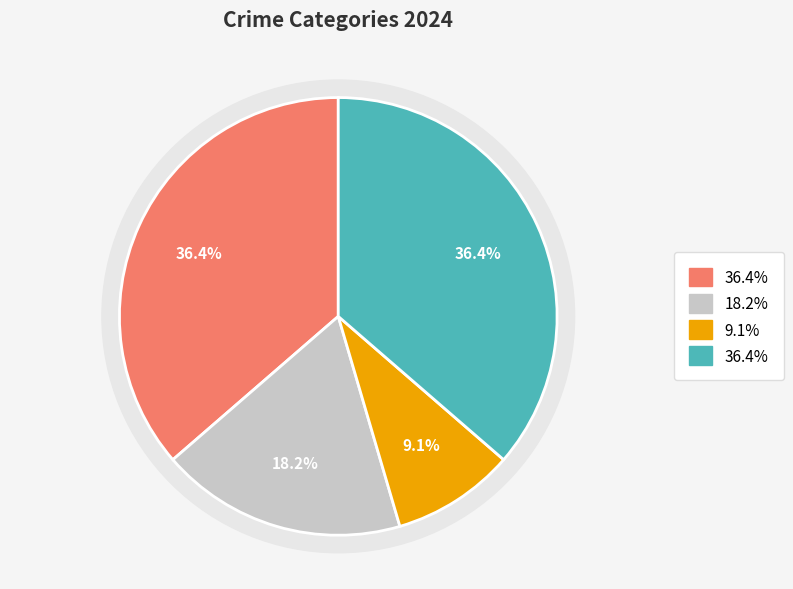

To the nearest percent, what portion does Aggravated Assault represent?

36%